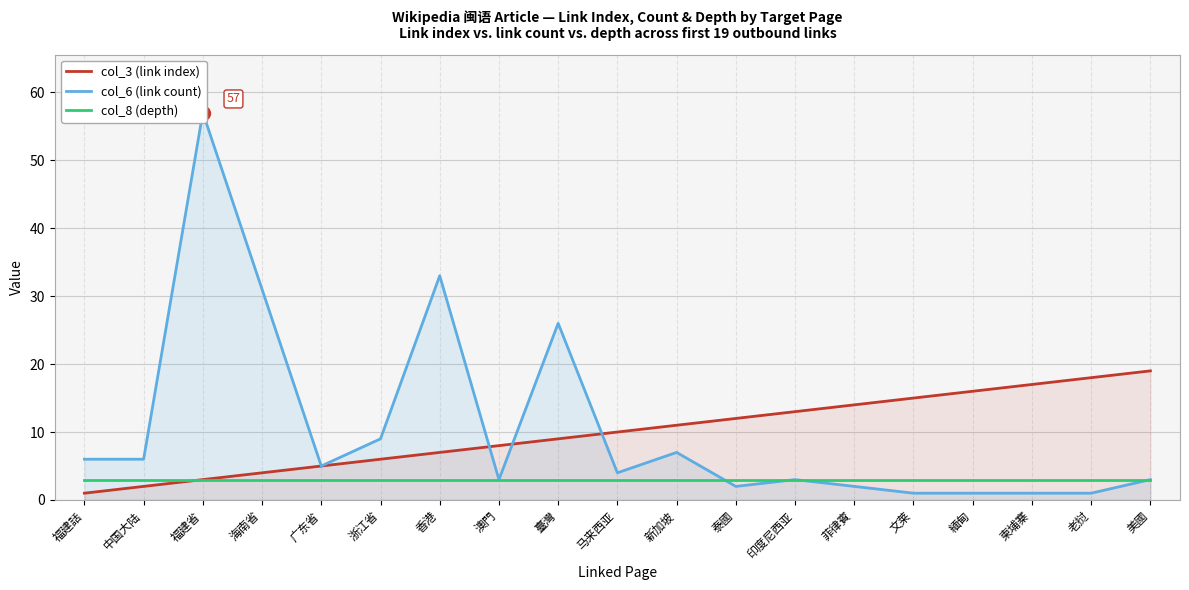

The value of col_3 (link index) at 海南省 is 4. True or false?

True